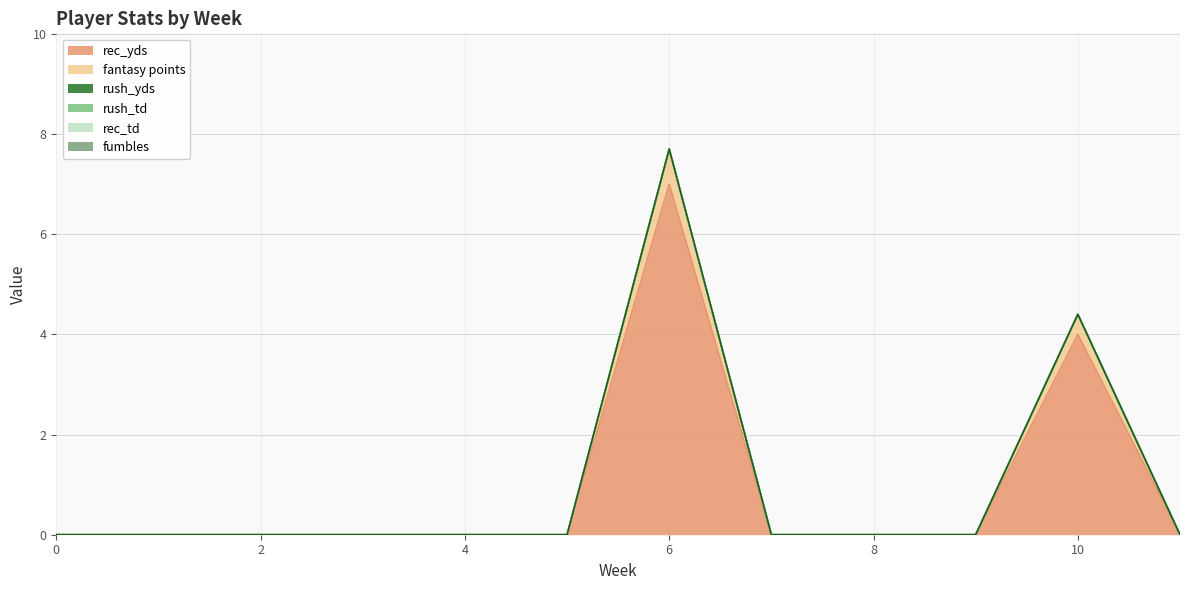

True or false: fantasy points and rush_td intersect in this chart.

False